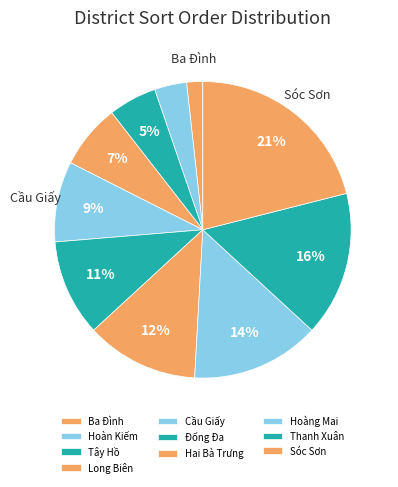

Is there any slice that represents more than half of the pie?

No